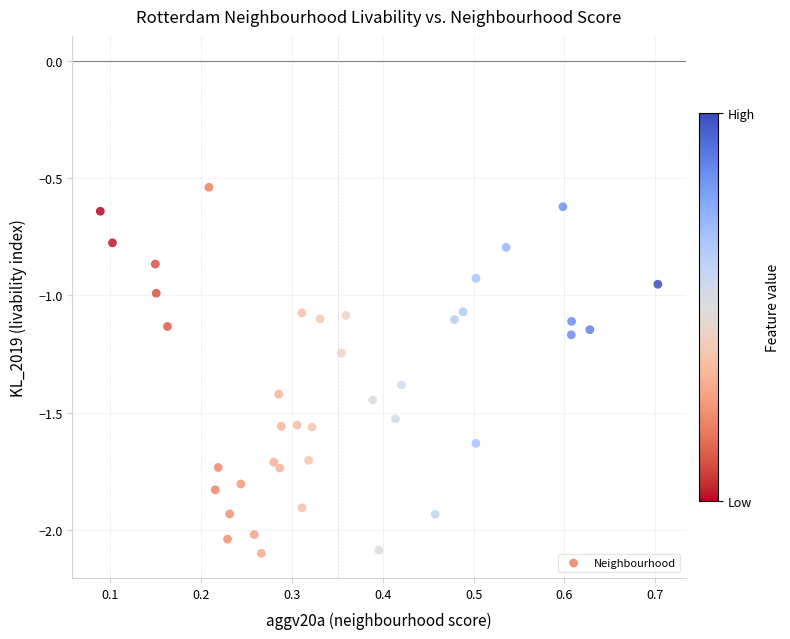

What is the range of X values (max minus min)?

0.6